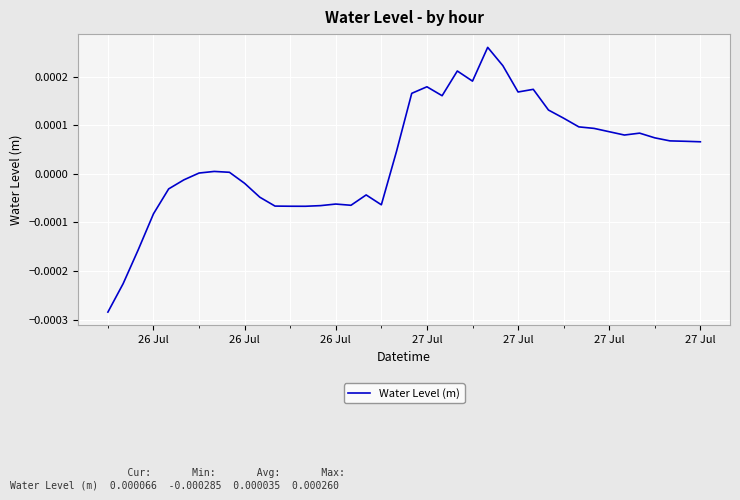

Count the number of data series in this chart.

1